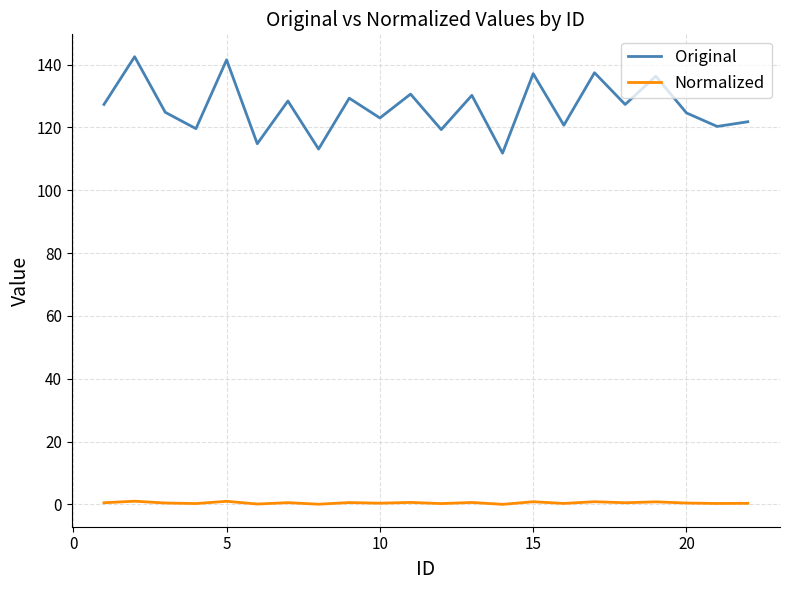

True or false: Normalized has more than 1 points higher than both neighbors.

True